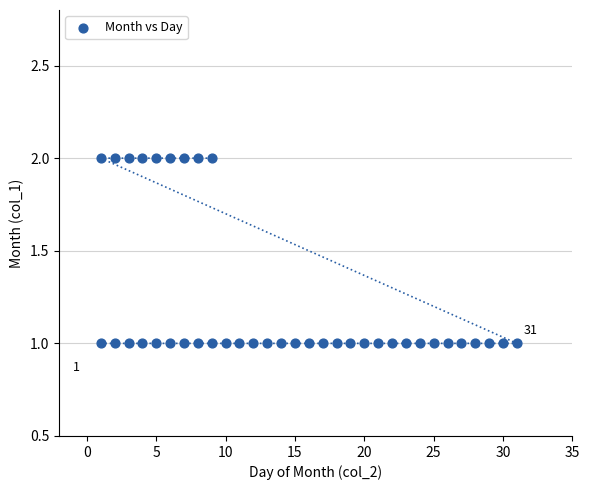

What is the range of X values (max minus min)?

30